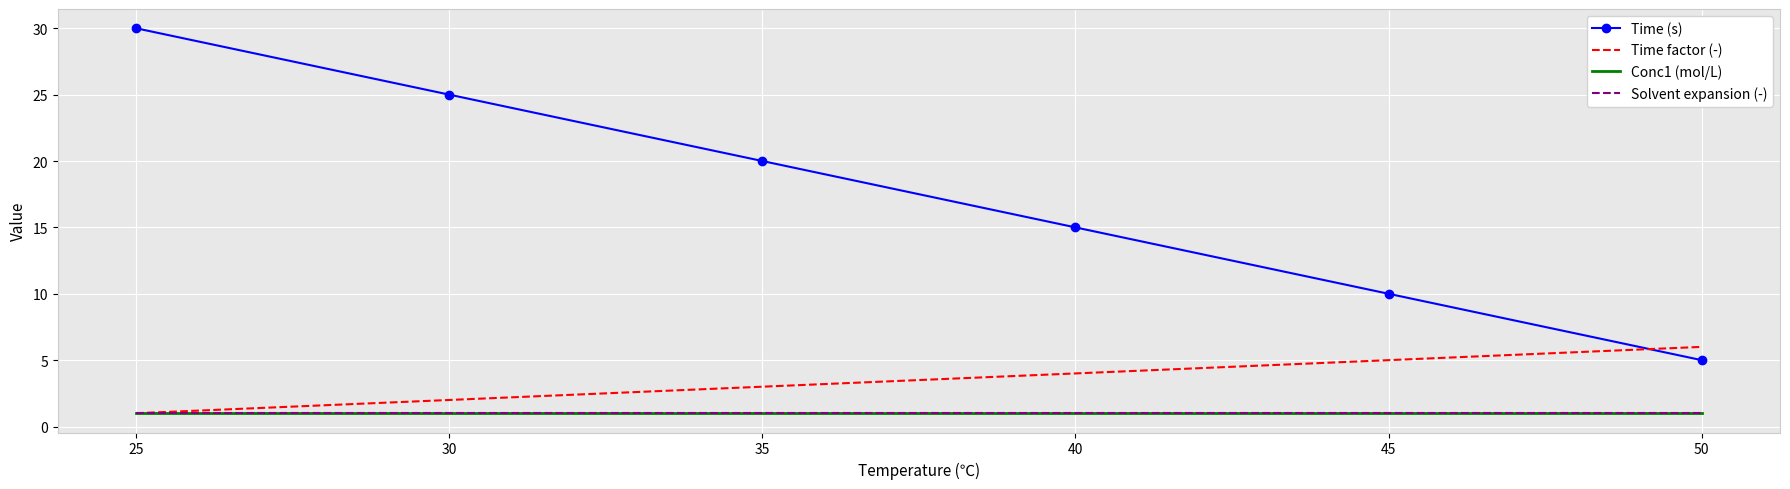

Which series has the widest spread of values?

Time (s)